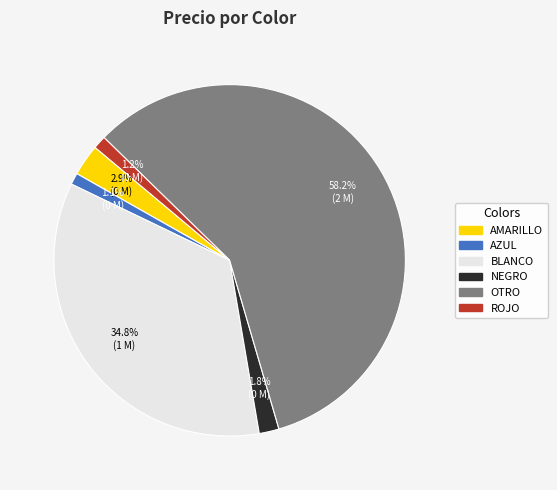

How much of the chart is everything except NEGRO?

98.2%